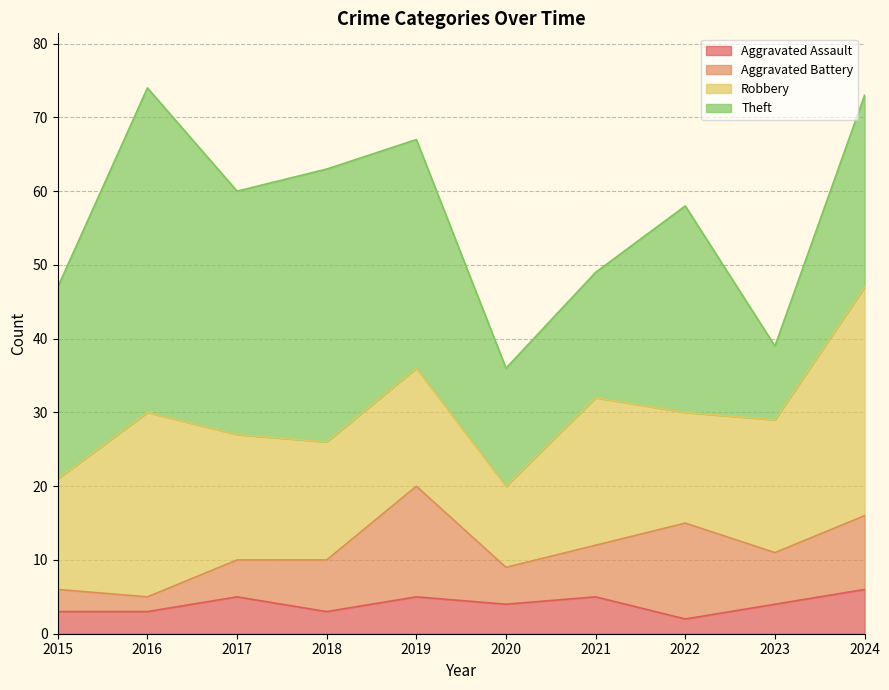

What is the greatest value displayed?

44